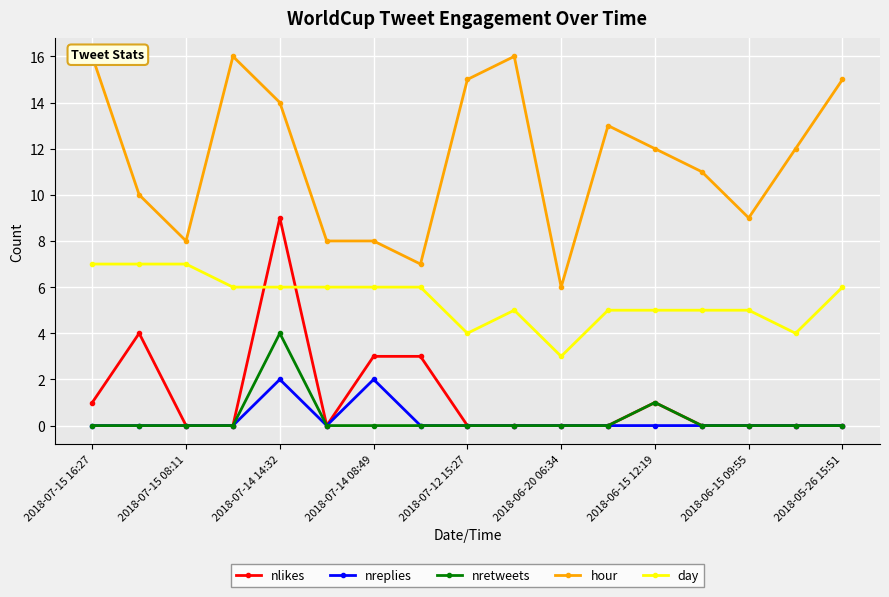

True or false: day and nretweets cross at least once.

False